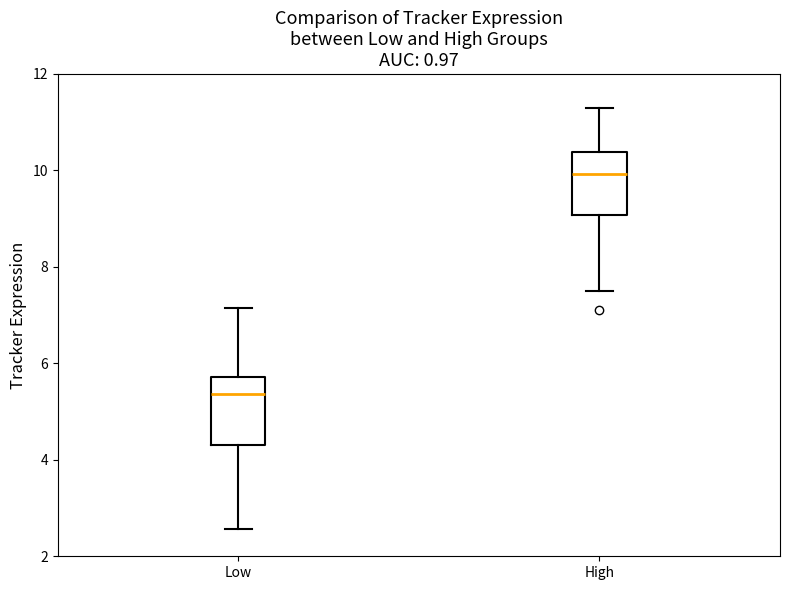

Where is the lower edge of the box for High on the y-axis? The values are not printed on the chart, so give them approximately, as read against the axis.

9.0